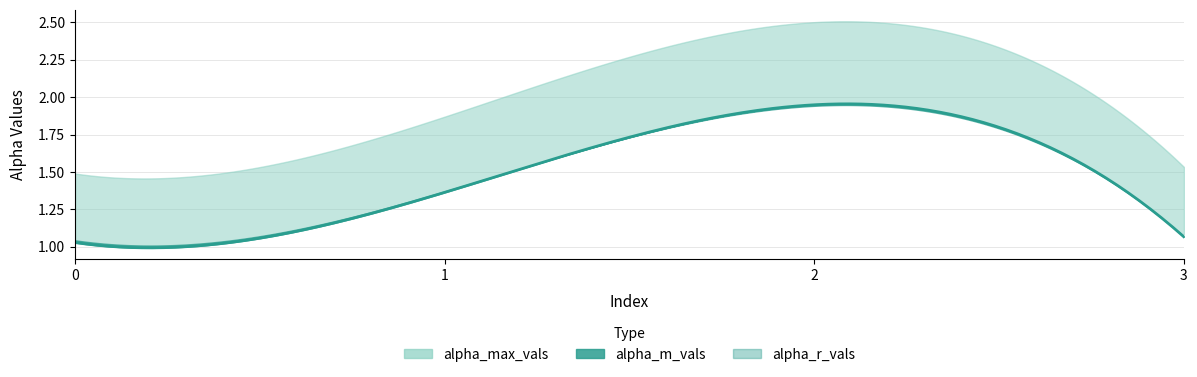

How many intersections are there between alpha_m_vals and alpha_r_vals?

2